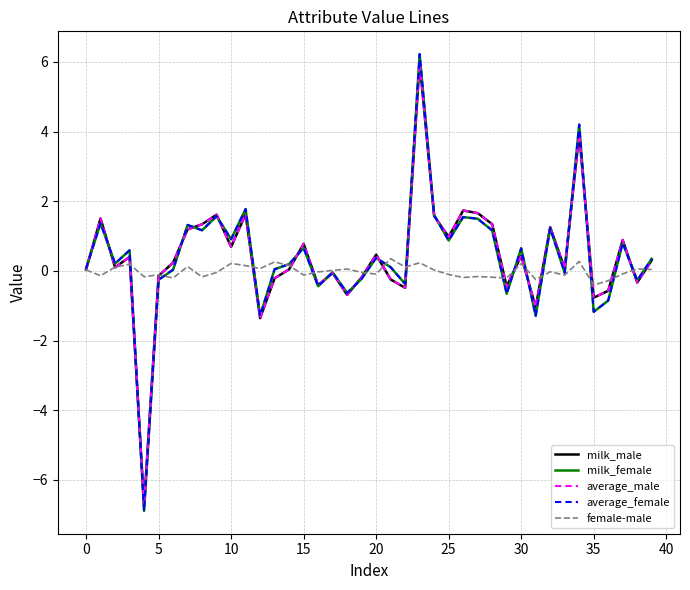

What is the minimum value shown in the chart?

-6.9